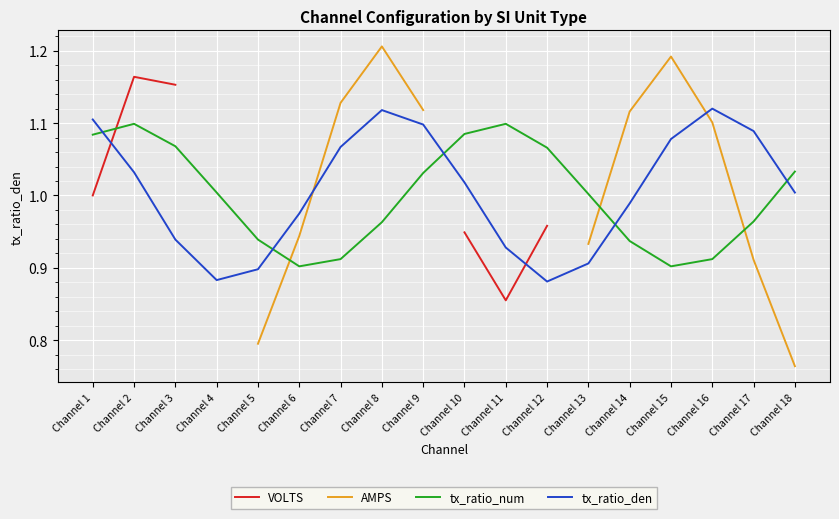

Between which two adjacent categories do VOLTS and tx_ratio_num first intersect?

Channel 1 and Channel 2